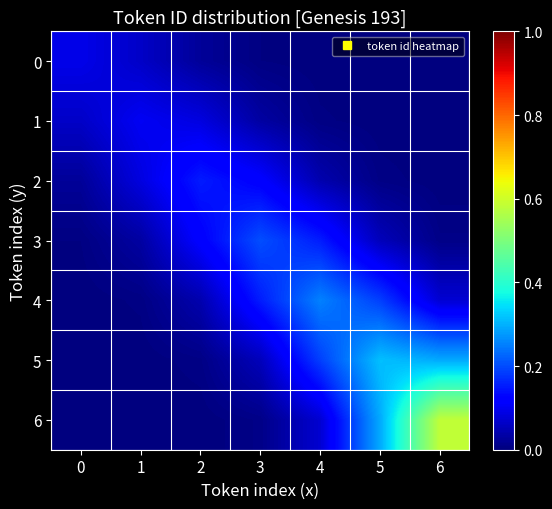

Which series changed the most between 4 and 6?

6